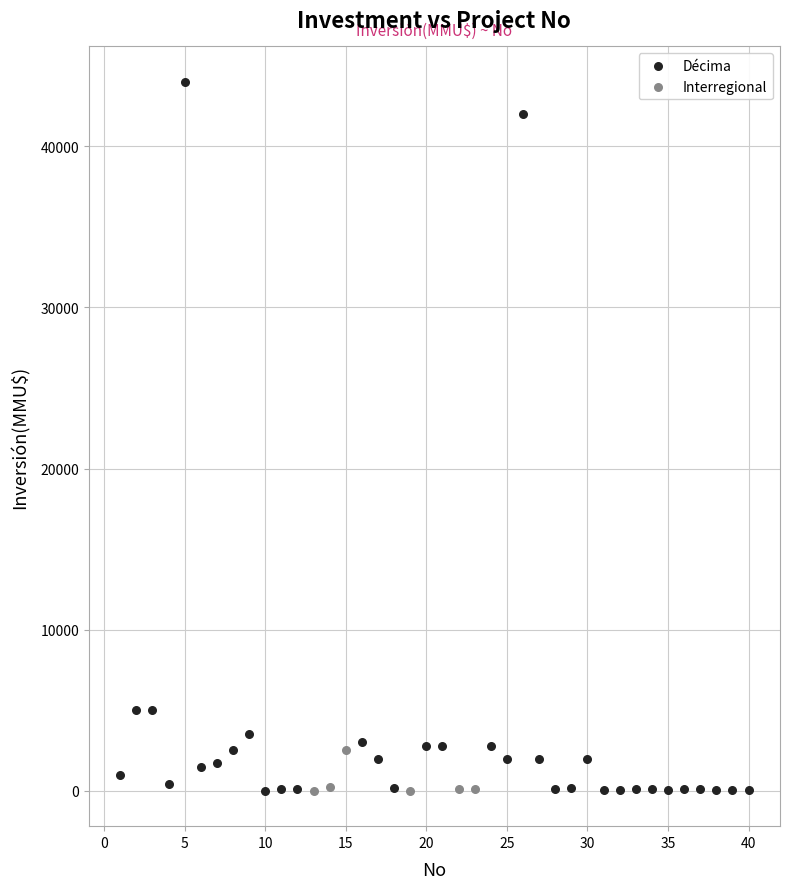

Which series has the largest Y range (max minus min)?

Décima